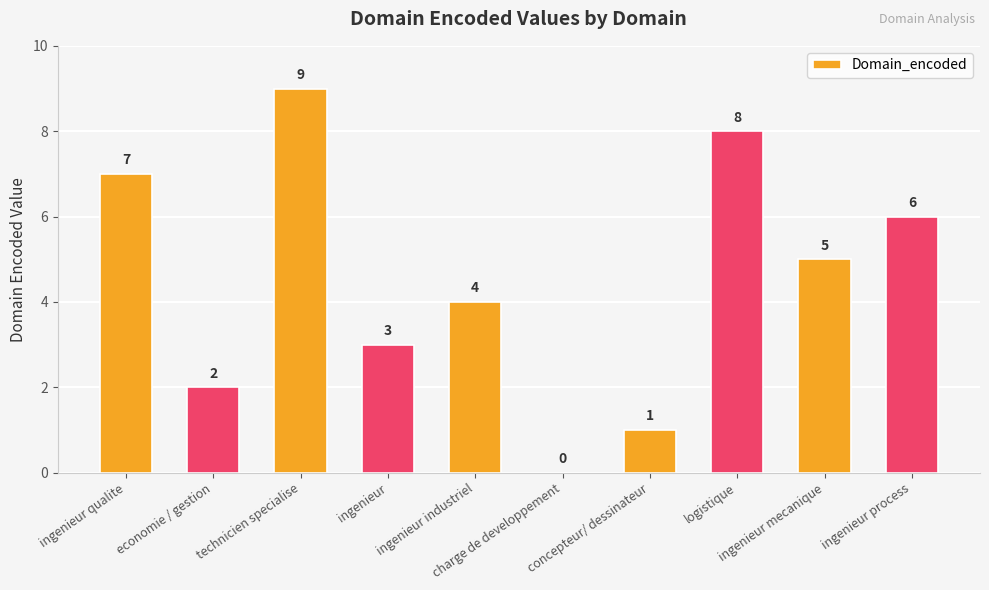

Reading left to right, what are all the values shown in this chart?

7	2	9	3	4	0	1	8	5	6